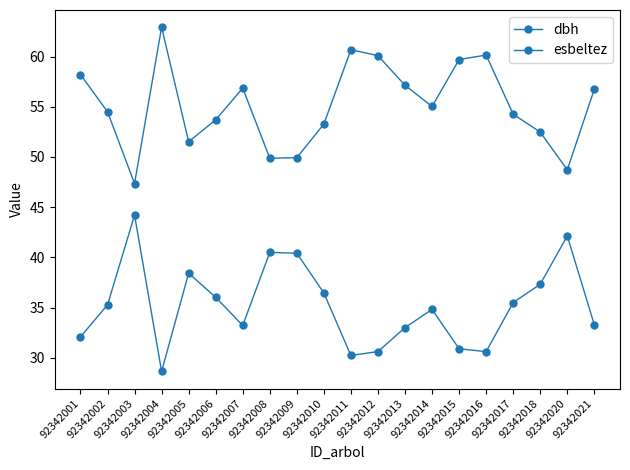

Rank the series by their maximum value, from highest to lowest.

esbeltez, dbh